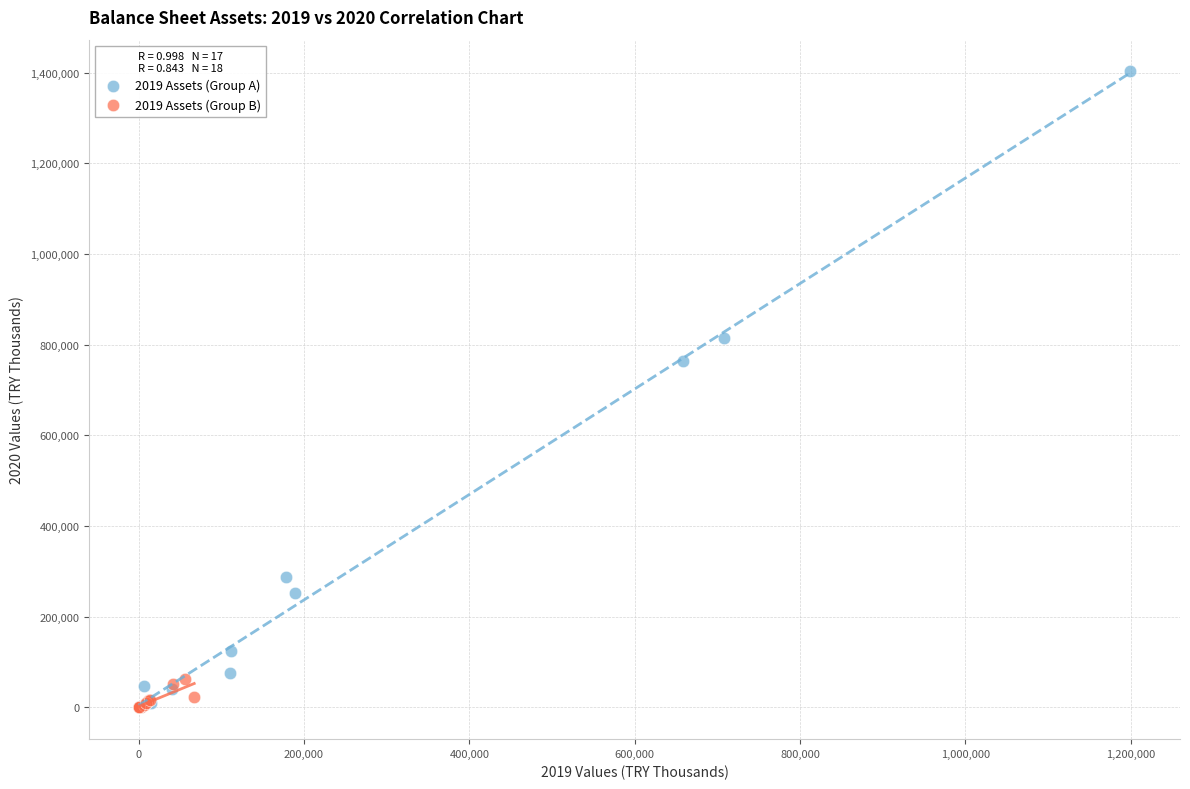

Which series has the widest spread of Y values?

2019 Assets (Group A)